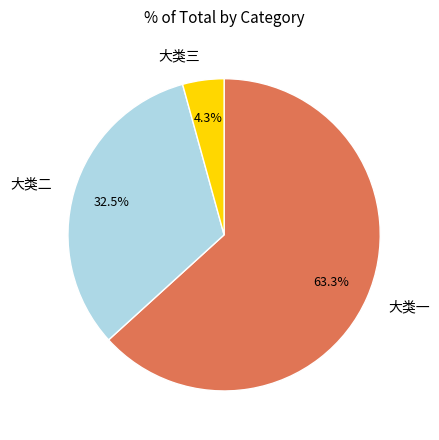

Which slice is the smallest?

大类三